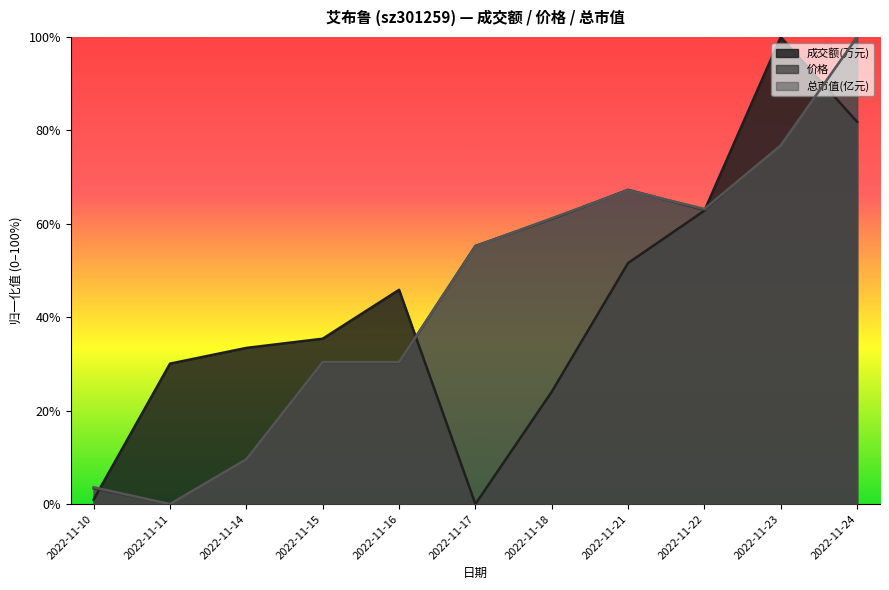

Where is 价格 nearest to the value 0?

2022-11-11